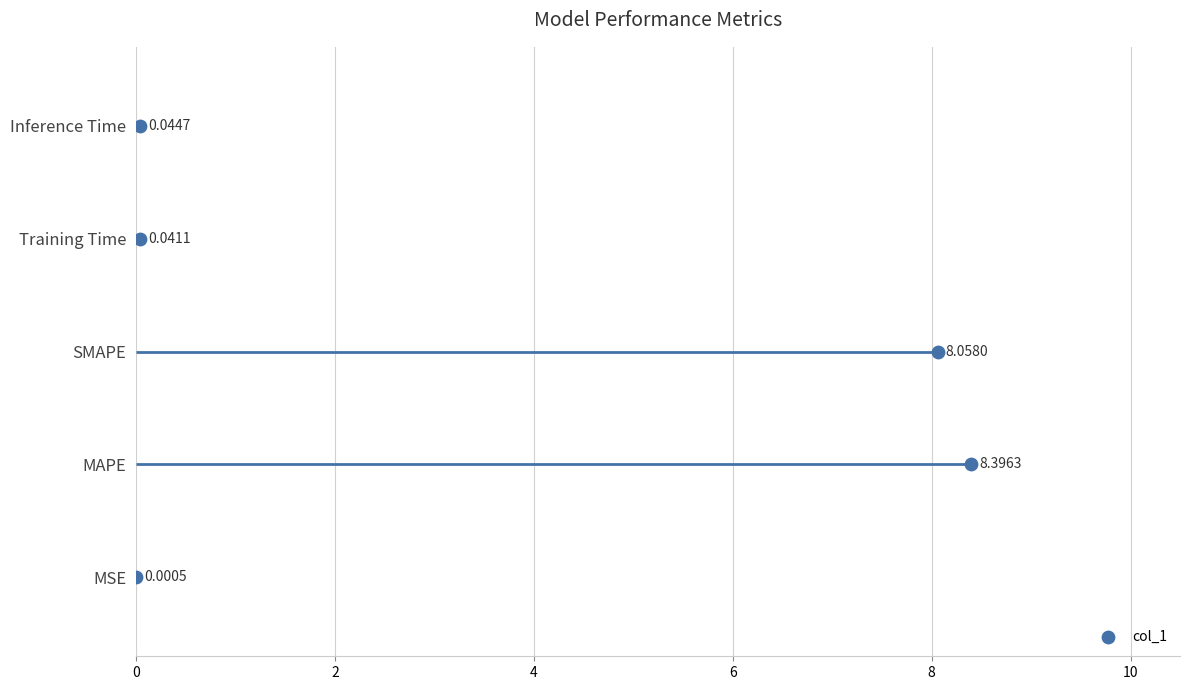

What is the change in value from 2 to 6?

+2